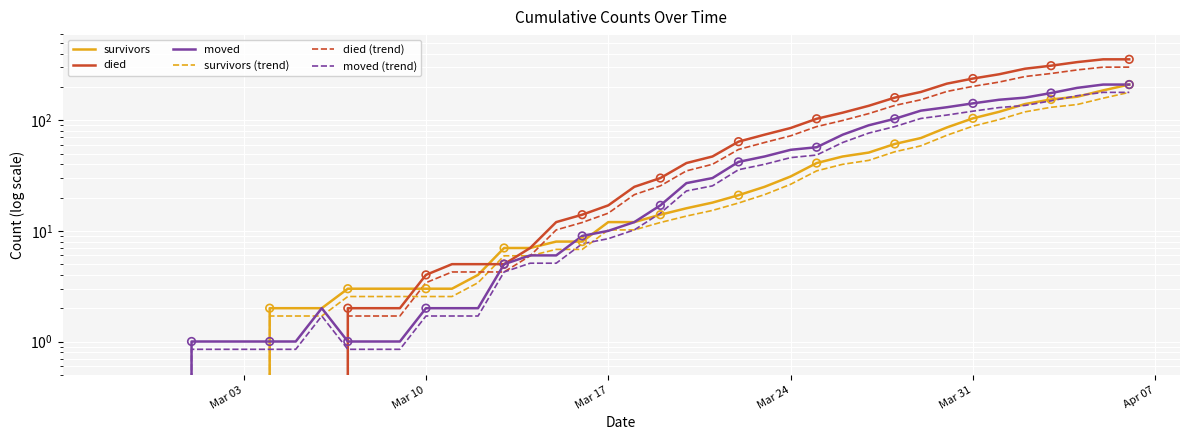

Is the value of died at 2020-03-26 greater than the value of moved at 2020-04-05?

No